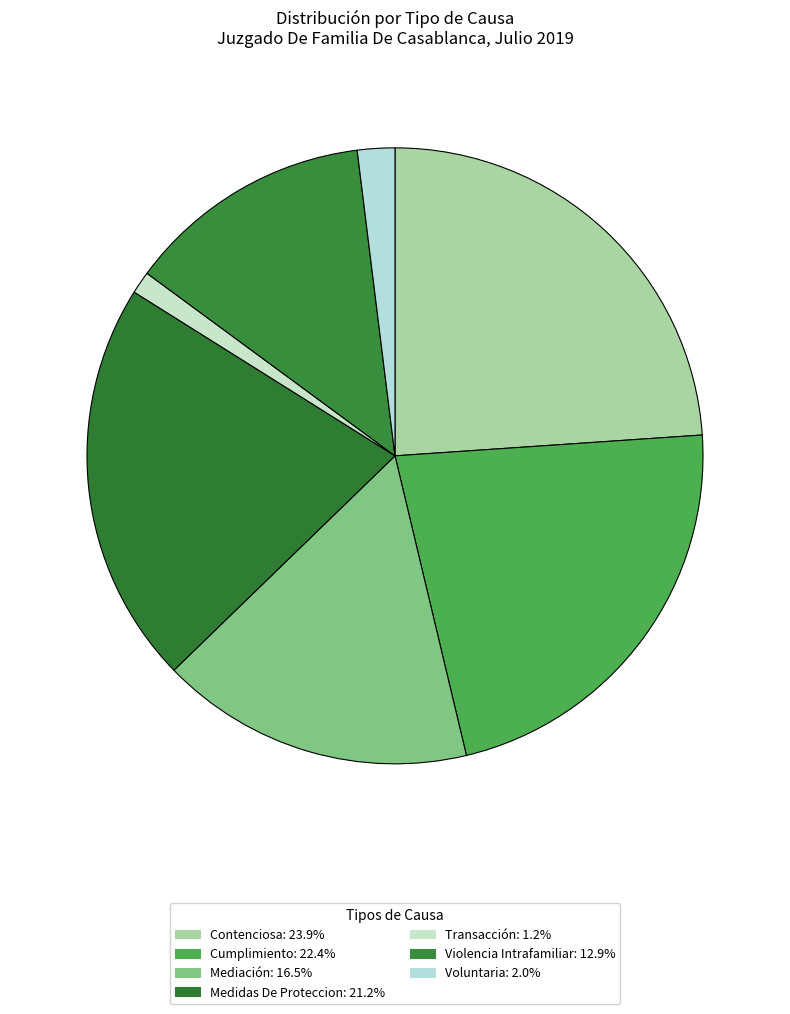

To the nearest percent, what percentage of the pie is Cumplimiento?

22%